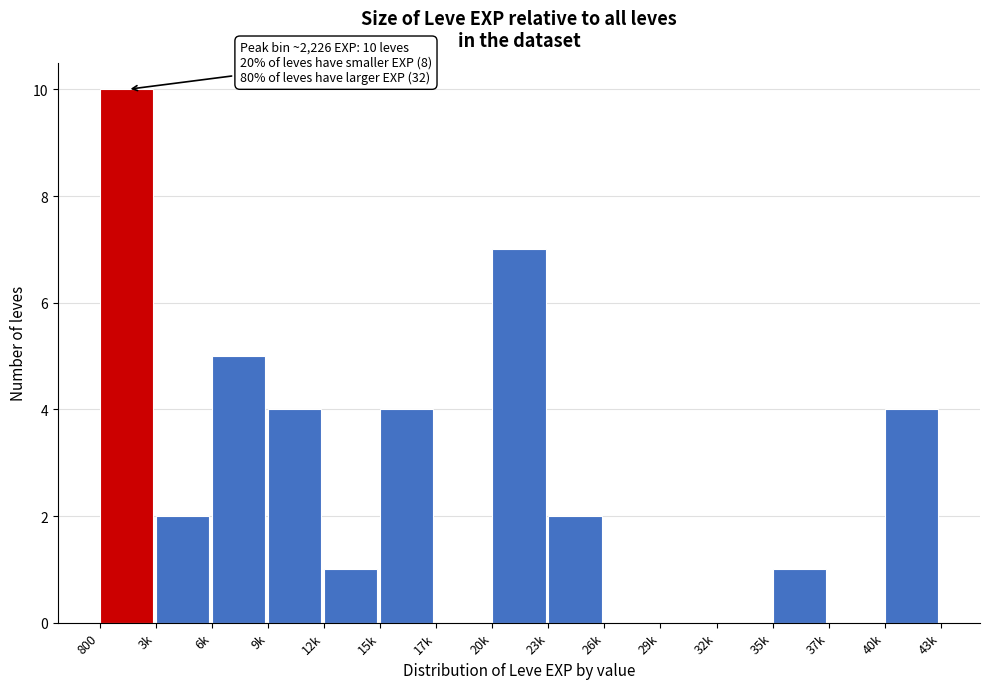

Reading left to right, extract all data points from this chart.

800=10	3k=2	6k=5	9k=4	12k=1	15k=4	17k=0	20k=7	23k=2	26k=0	29k=0	32k=0	35k=1	37k=0	40k=4